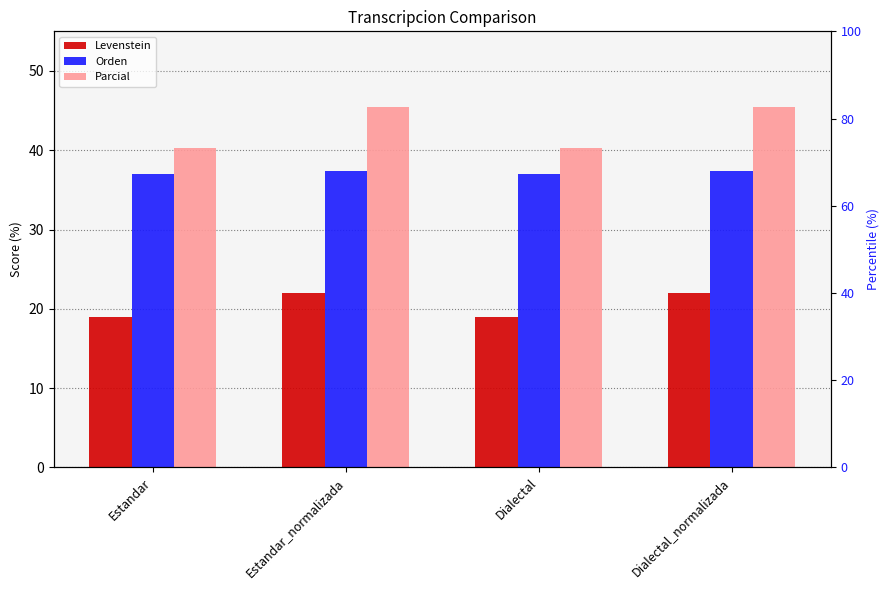

What position from the left is Dialectal?

3